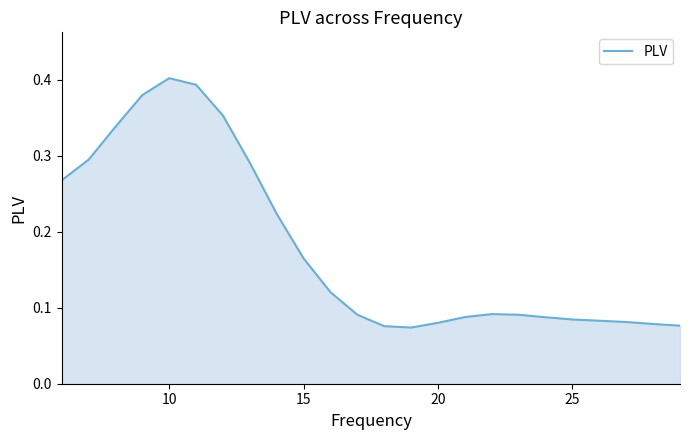

Does the chart display data point markers on the line(s)?

No